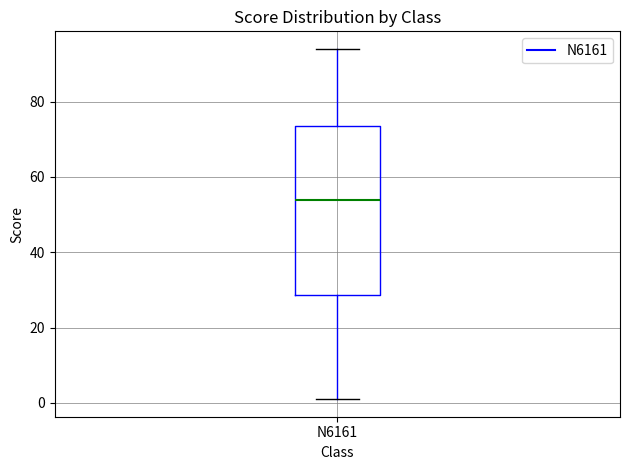

Where is the upper edge of the box for N6161 on the y-axis? The values are not printed on the chart, so give them approximately, as read against the axis.

74